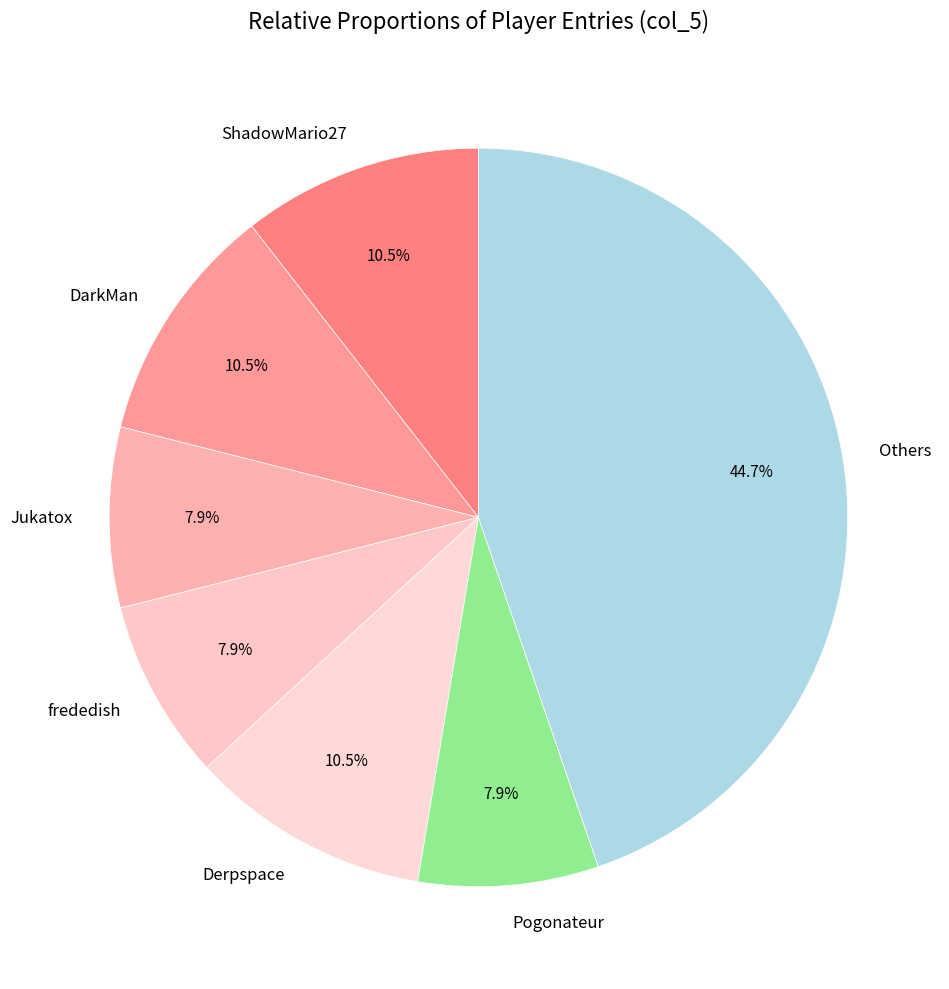

Approximately how many times larger is the value at Derpspace compared to ShadowMario27?

1.0